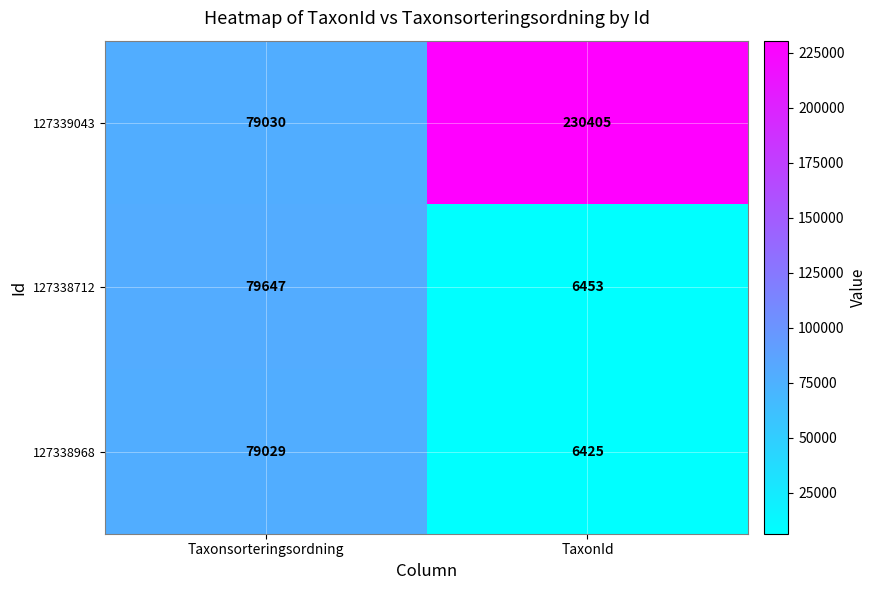

How many series are shown in this chart?

3